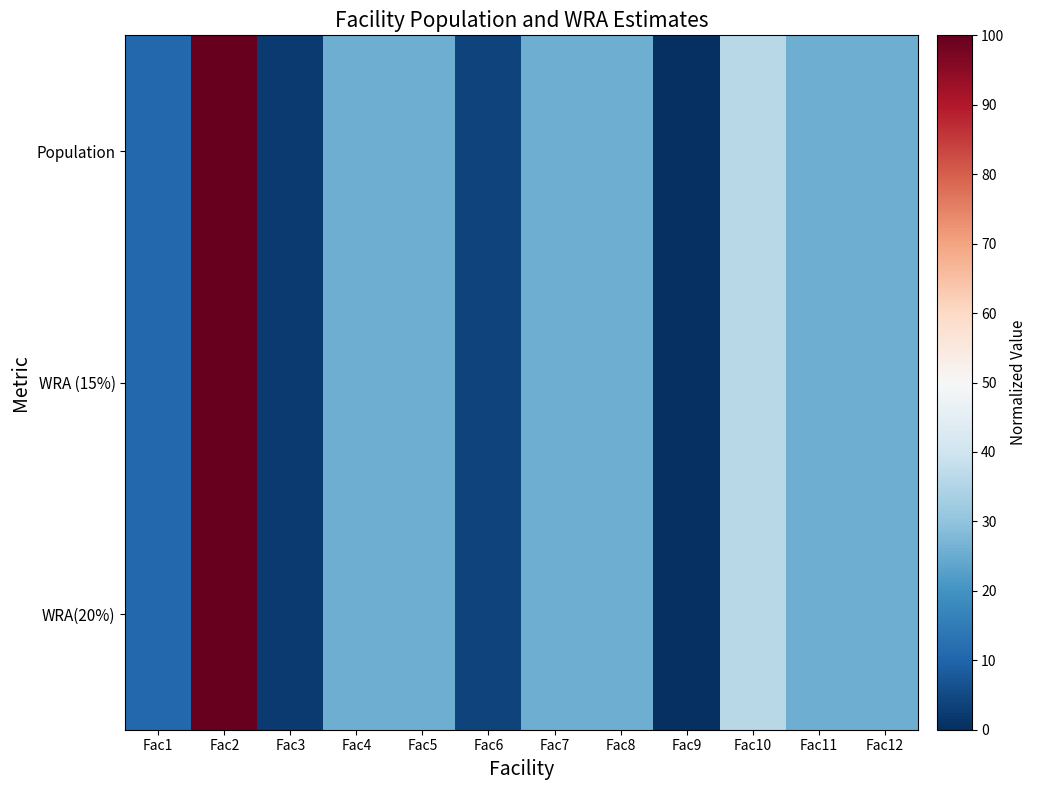

Reading left to right, extract all data points from this chart.

Population: Fac1=10.8	Fac2=100.0	Fac3=2.3	Fac4=25.5	Fac5=25.5	Fac6=3.8	Fac7=25.5	Fac8=25.5	Fac9=0.0	Fac10=36.1	Fac11=25.5	Fac12=25.5
WRA (15%): Fac1=10.9	Fac2=100.0	Fac3=2.2	Fac4=25.5	Fac5=25.5	Fac6=3.8	Fac7=25.5	Fac8=25.5	Fac9=0.0	Fac10=36.1	Fac11=25.5	Fac12=25.5
WRA(20%): Fac1=10.8	Fac2=100.0	Fac3=2.3	Fac4=25.5	Fac5=25.5	Fac6=3.7	Fac7=25.5	Fac8=25.5	Fac9=0.0	Fac10=35.9	Fac11=25.5	Fac12=25.5